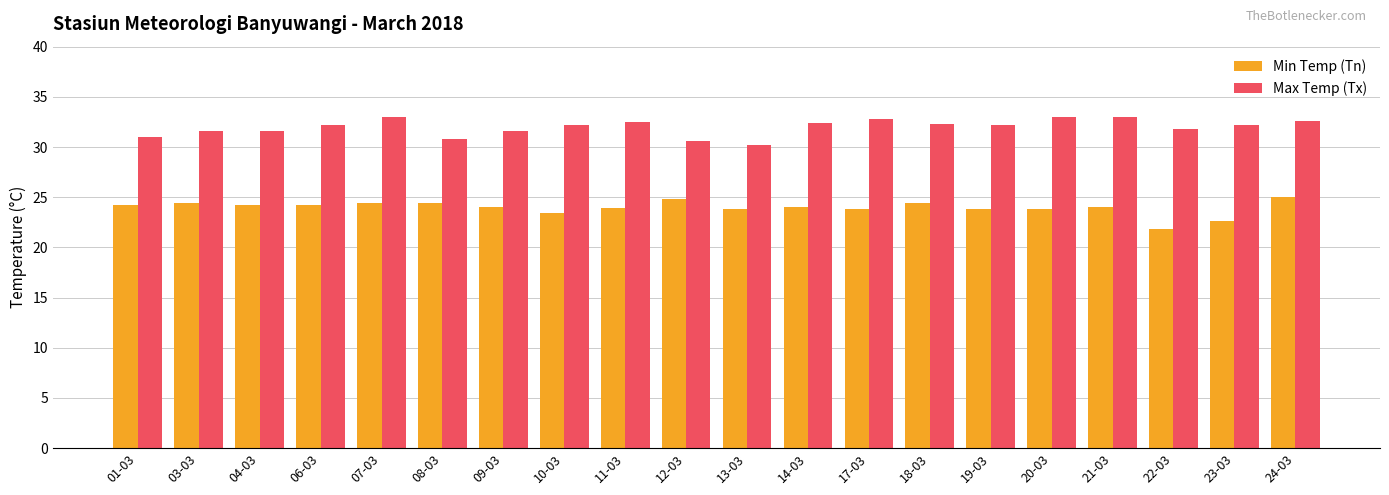

What value does the Max Temp (Tx) series have at 11-03?

32.5